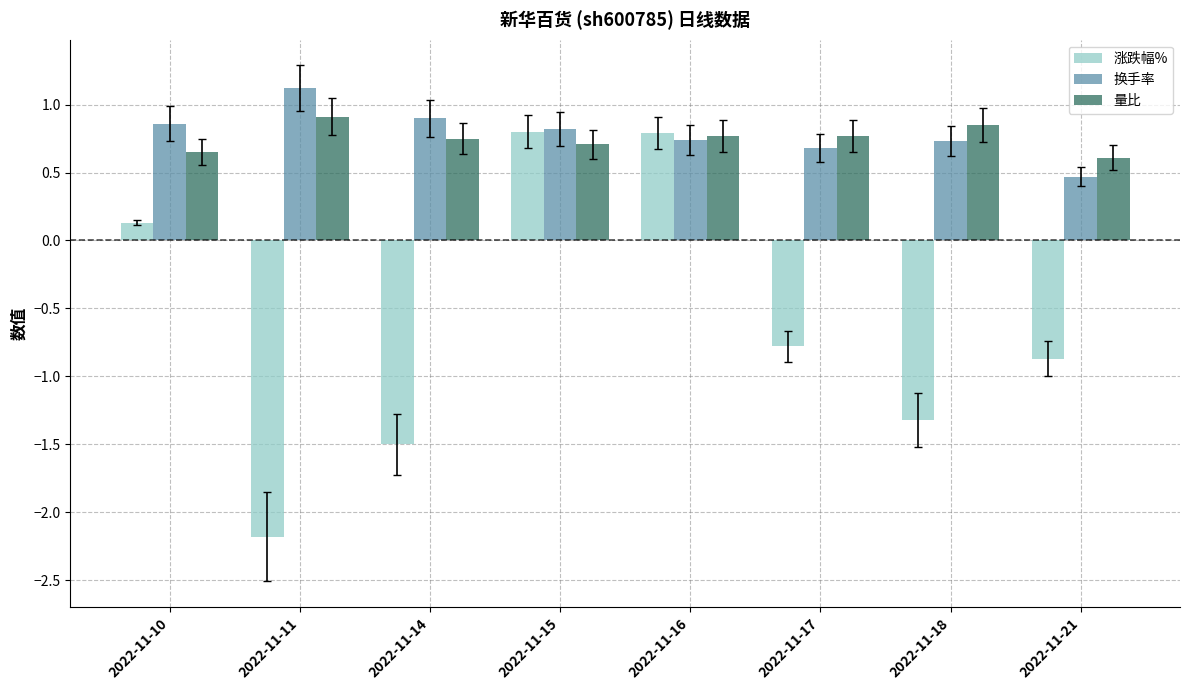

Does the chart contain any negative values?

Yes